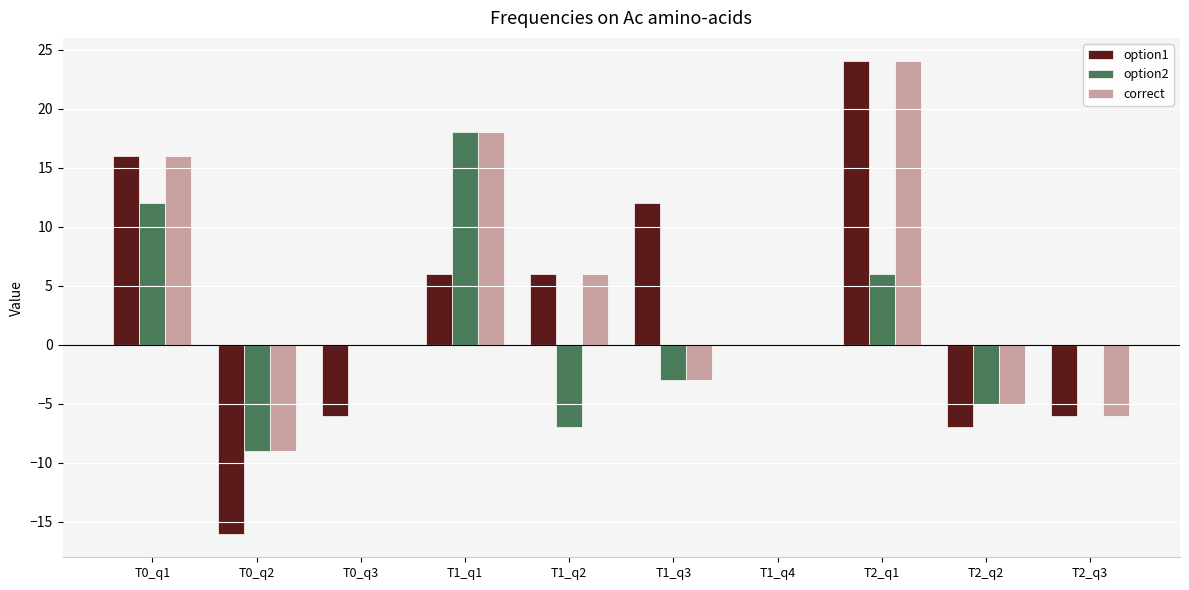

What is the sum of all option1 values?

29